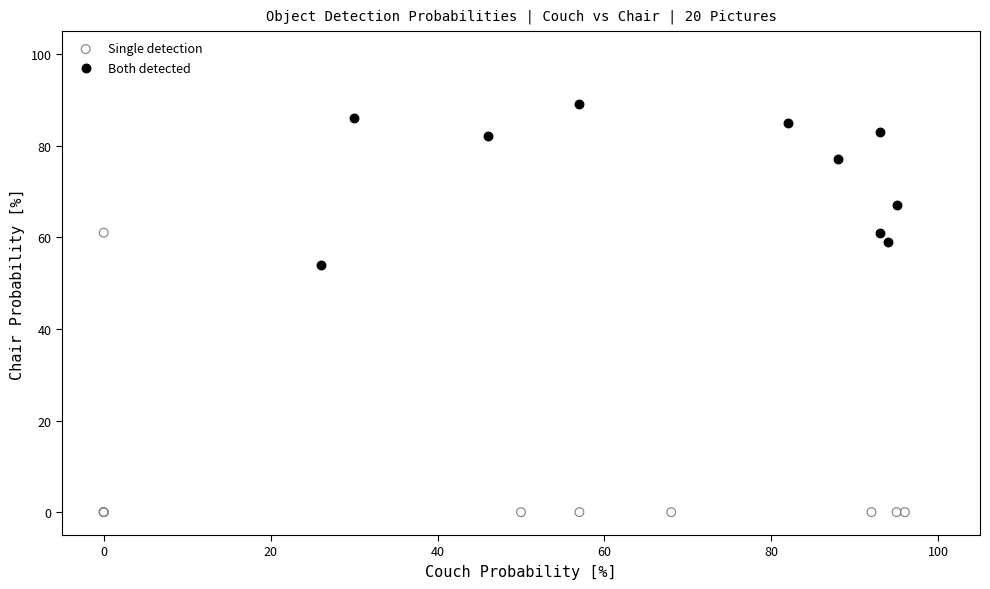

Which series contains the highest Y value?

Both detected